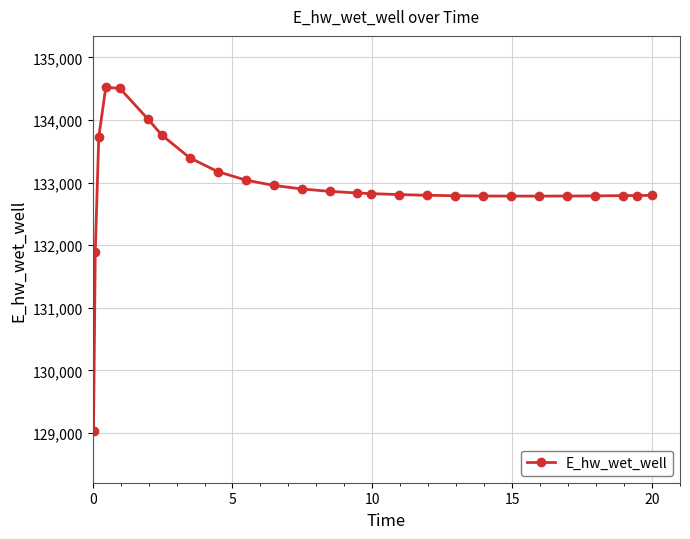

What is the average value?

132928.7